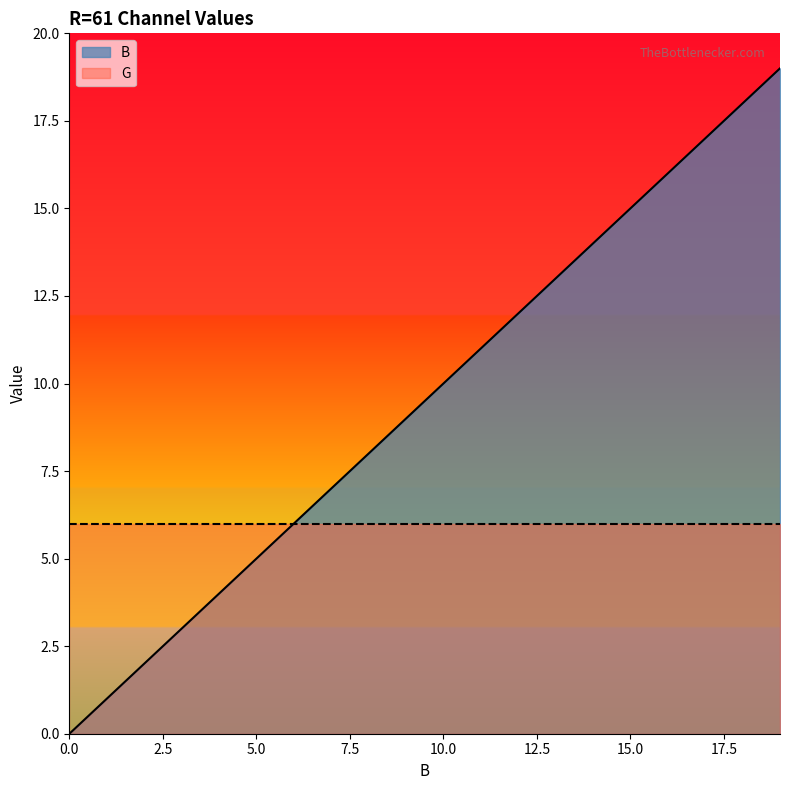

What is the maximum value for B?

19